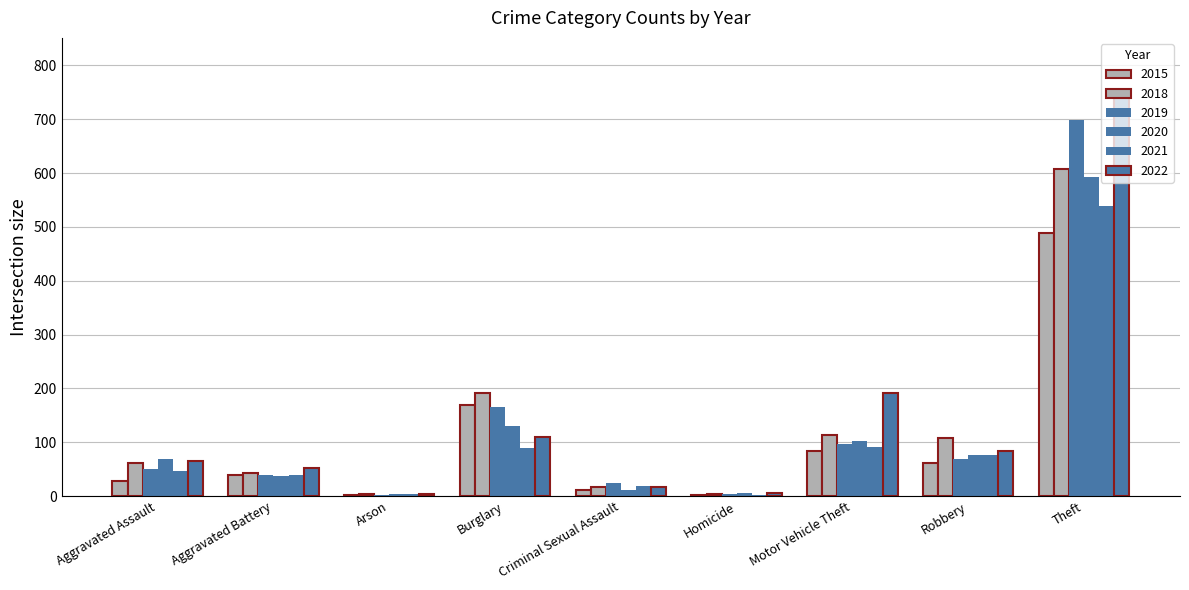

Count the number of categories in the chart.

9